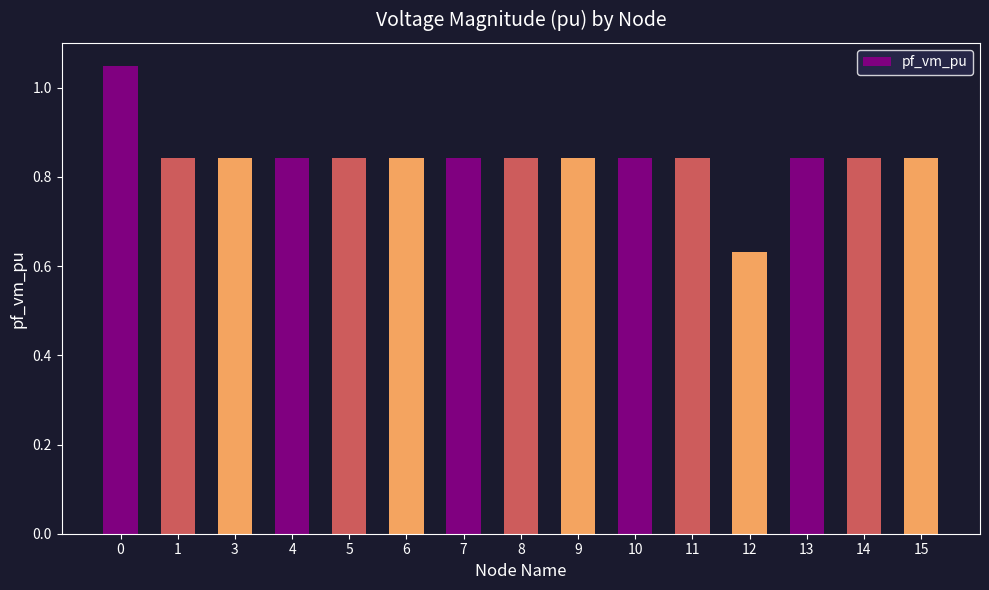

What is the sum of all values?

12.6